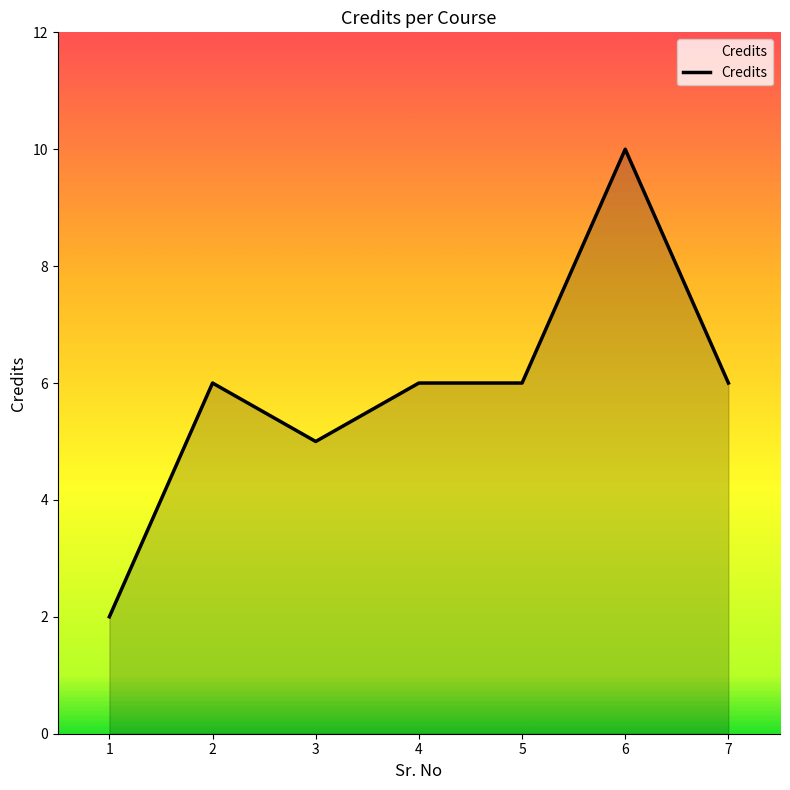

What is the average value?

6